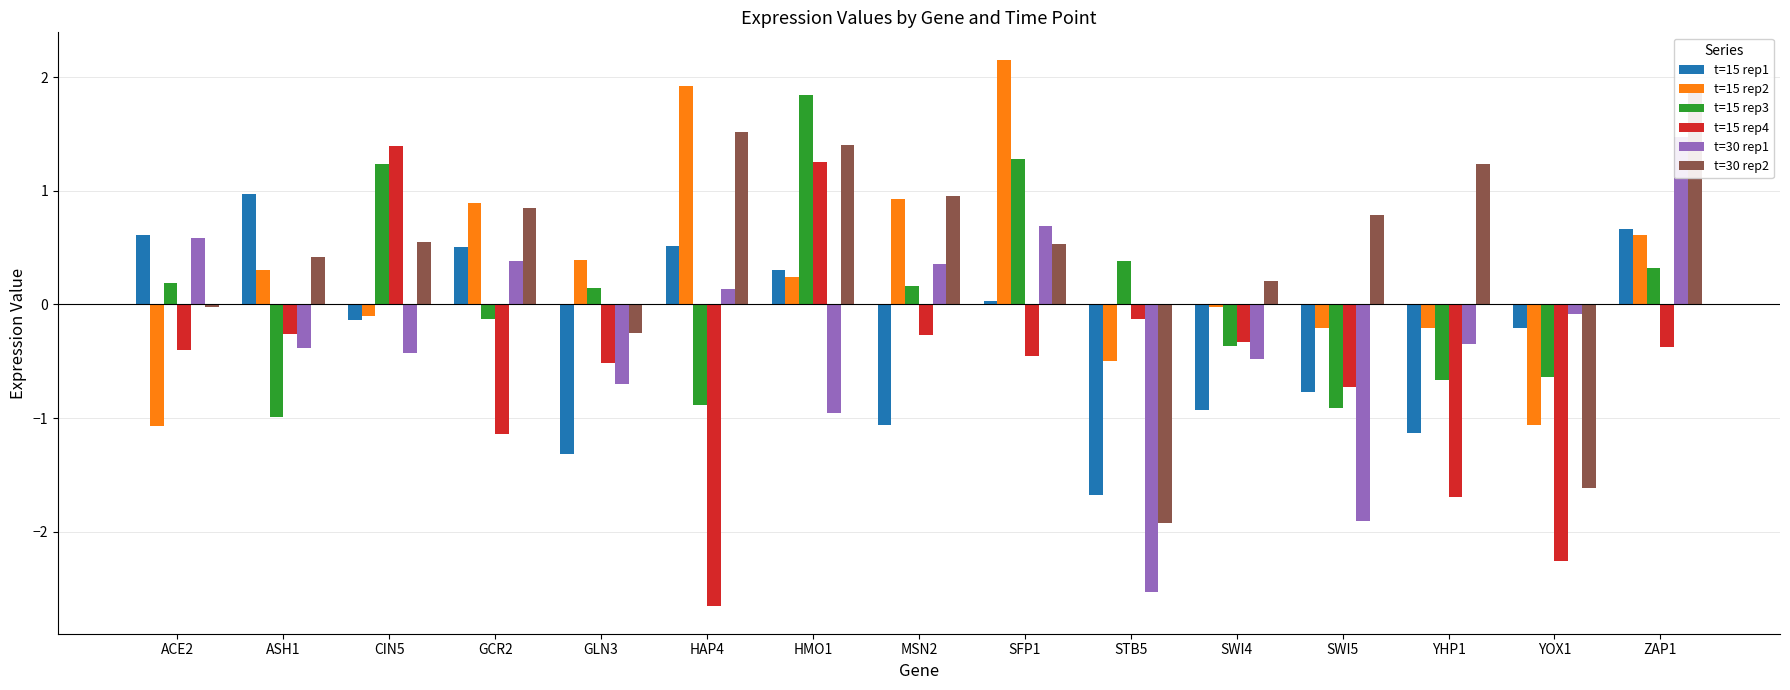

How many categories are shown in the chart?

15